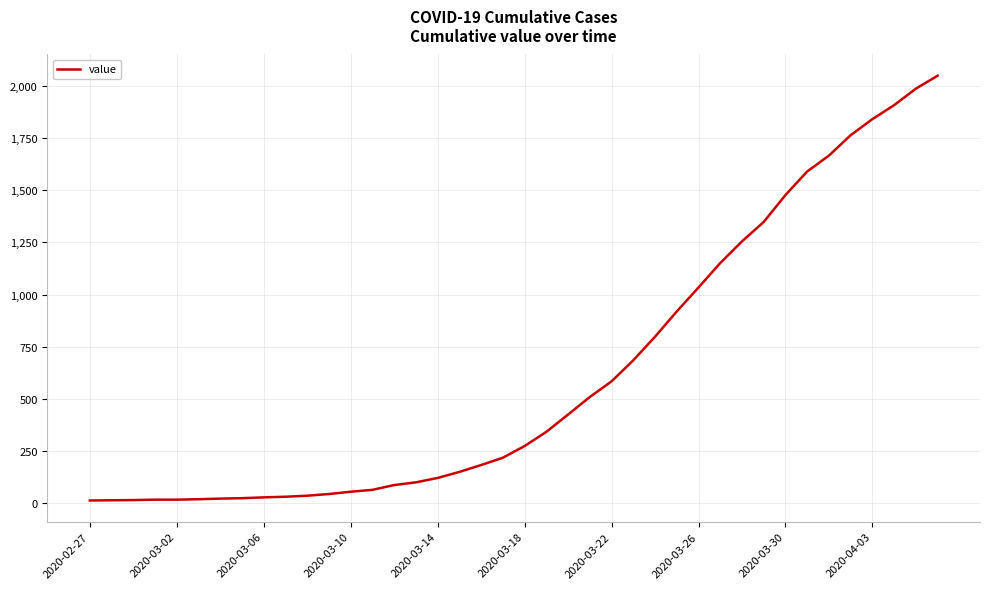

What is the greatest value displayed?

2049